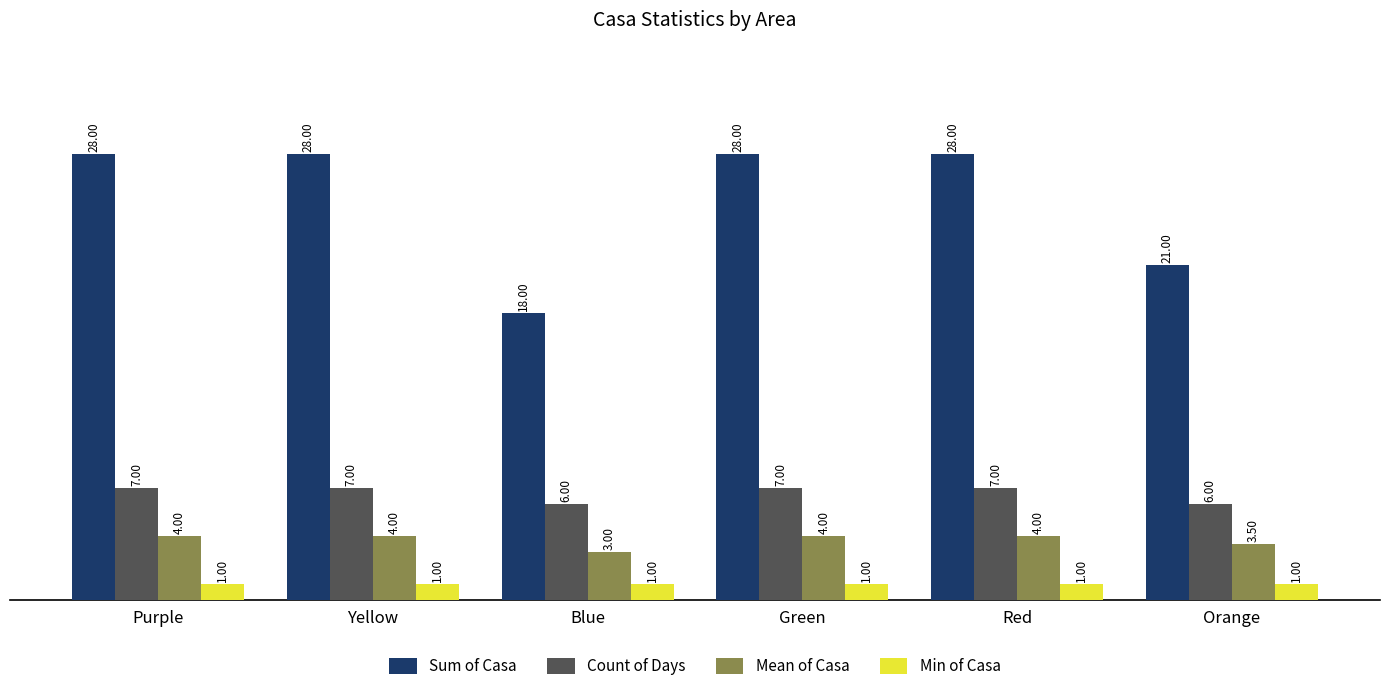

Reading left to right, transcribe all the data shown in this chart.

Sum of Casa: Purple=28.0	Yellow=28.0	Blue=18.0	Green=28.0	Red=28.0	Orange=21.0
Count of Days: Purple=7.0	Yellow=7.0	Blue=6.0	Green=7.0	Red=7.0	Orange=6.0
Mean of Casa: Purple=4.0	Yellow=4.0	Blue=3.0	Green=4.0	Red=4.0	Orange=3.5
Min of Casa: Purple=1.0	Yellow=1.0	Blue=1.0	Green=1.0	Red=1.0	Orange=1.0